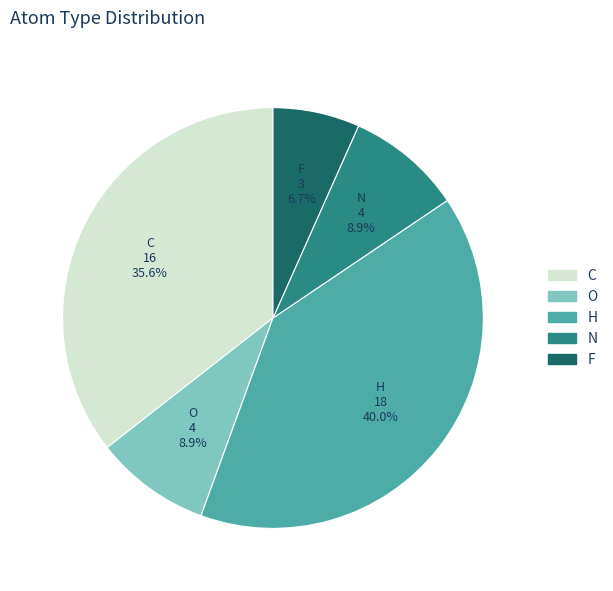

Is F the majority of the pie?

No